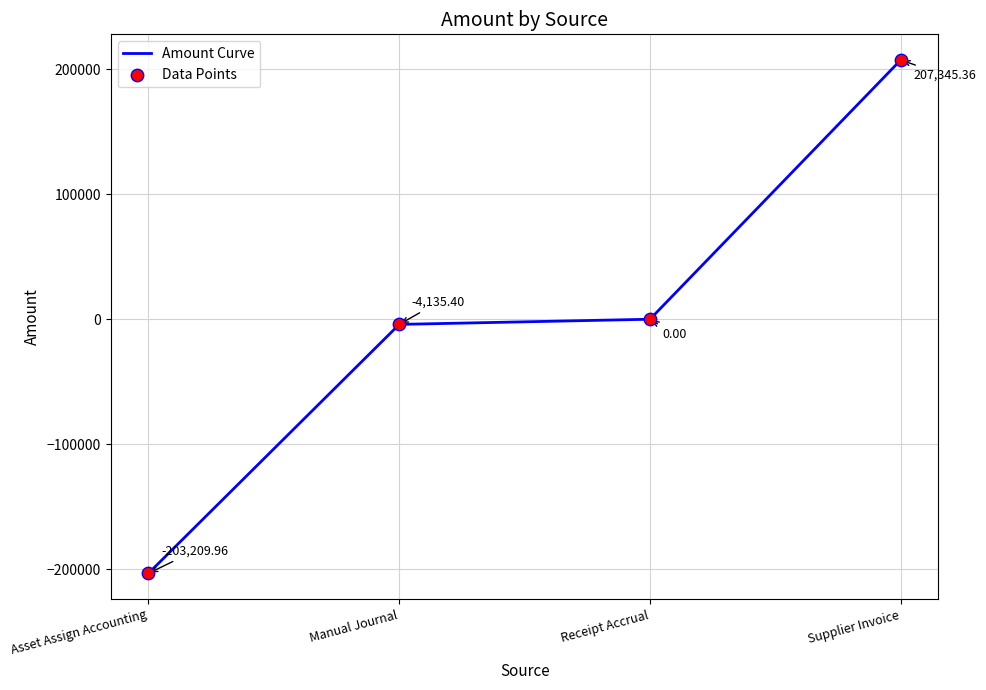

What is the change in value from Asset Assign Accounting to Supplier Invoice?

+410555.3